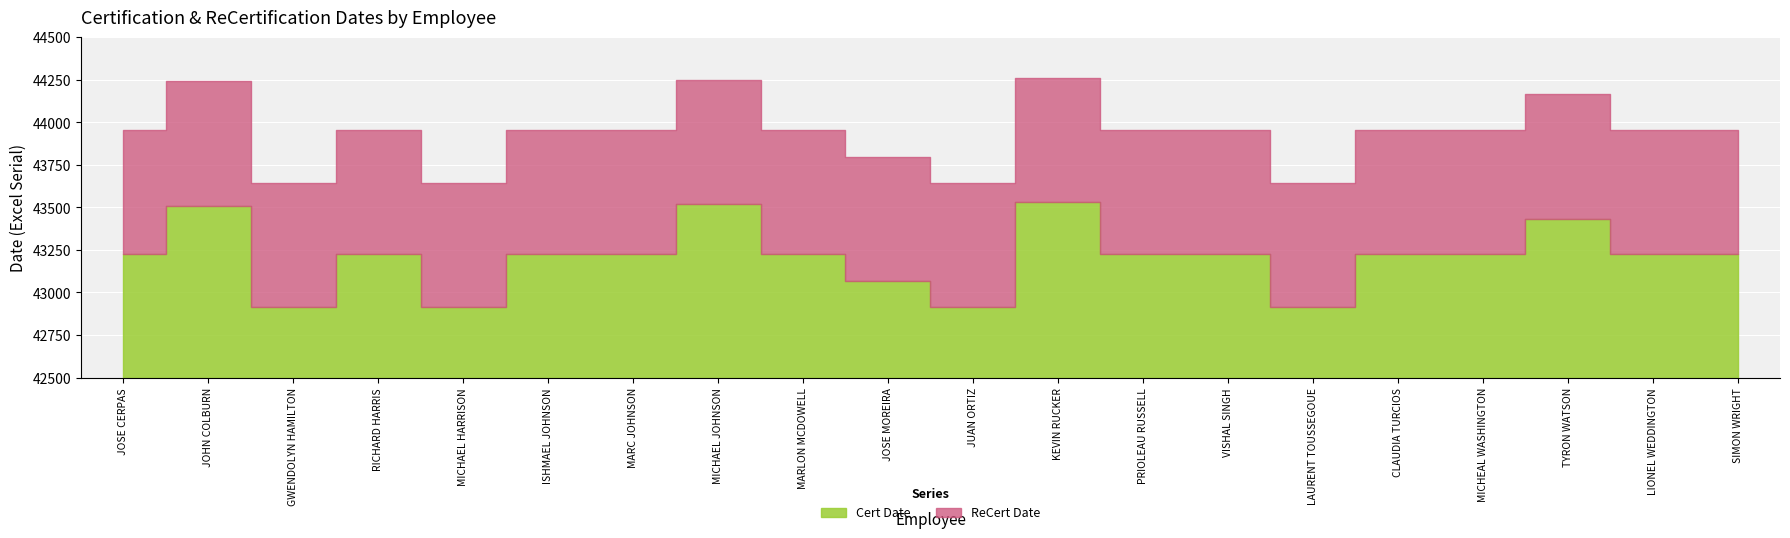

Is the value of ReCert Date at MICHAEL JOHNSON greater than the value of Cert Date at MICHAEL JOHNSON?

Yes